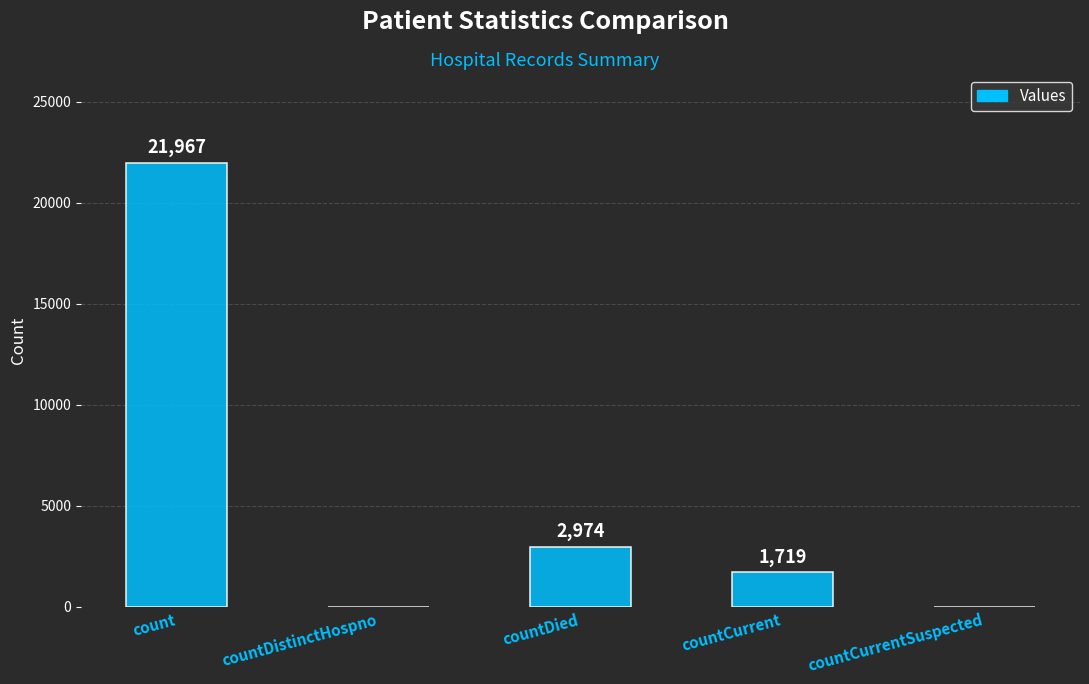

At which label is the value closest to 10983?

countDied